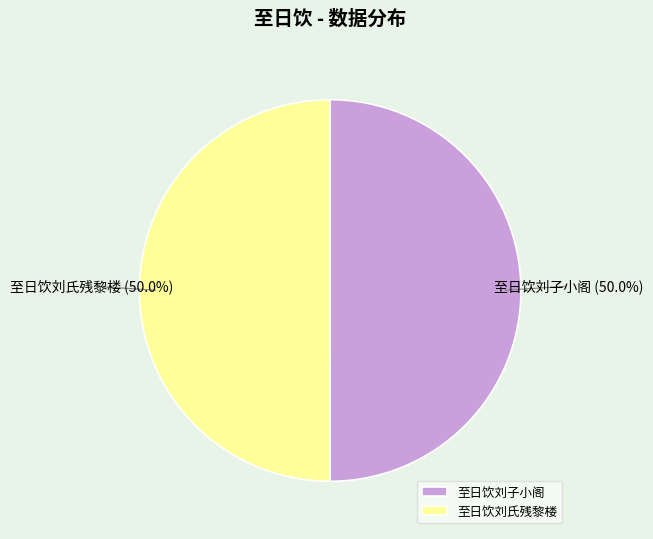

Approximately how many times larger is the value at 至日饮刘氏残黎楼 compared to 至日饮刘子小阁?

1.0